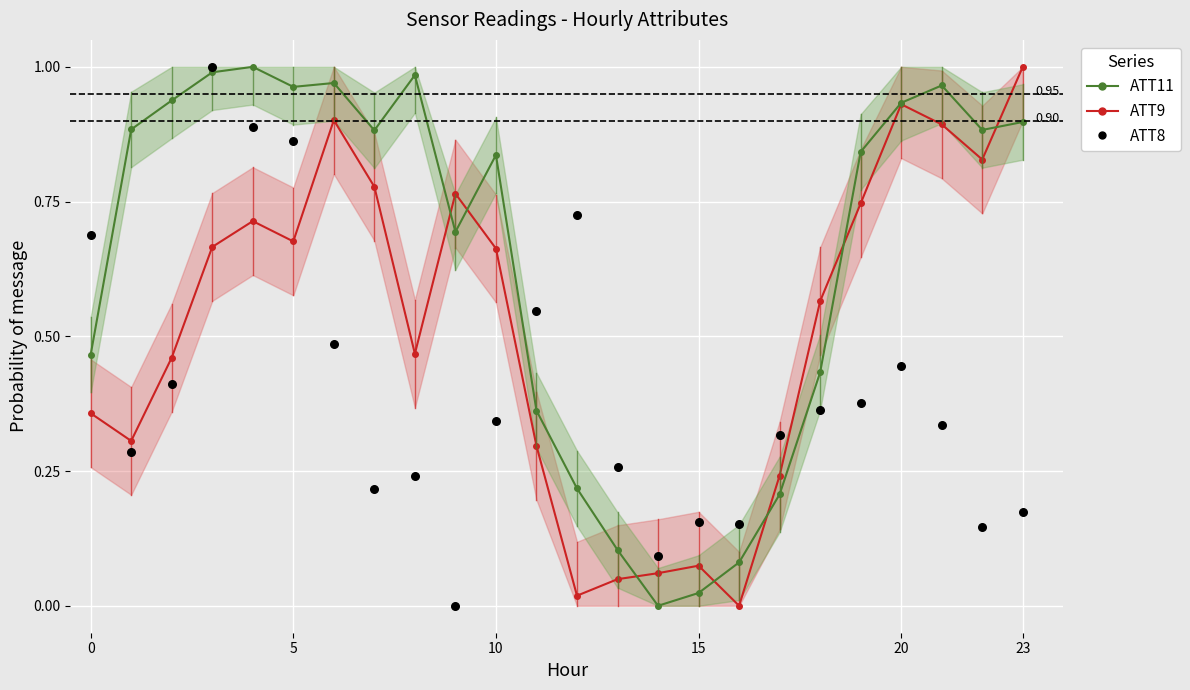

Is the value of ATT11 at 19 greater than the value of ATT9 at 10?

Yes